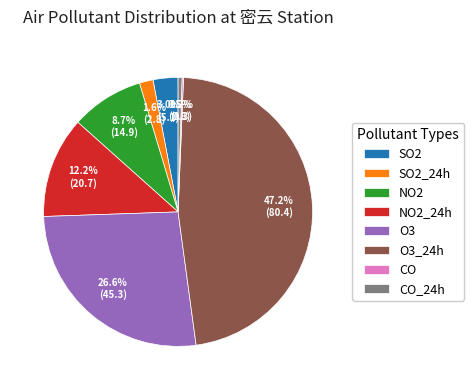

To the nearest percent, what percentage of the pie is O3_24h?

47%